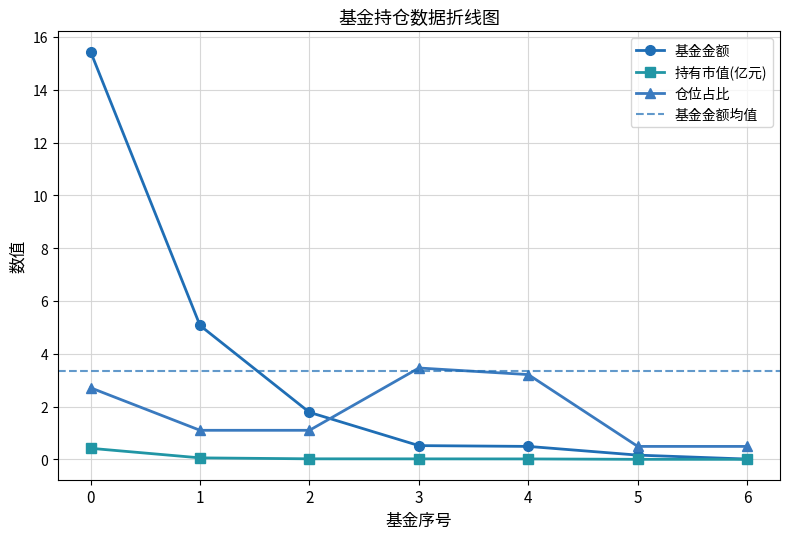

After their last crossing, which series has the higher values: 仓位占比 or 基金金额?

仓位占比